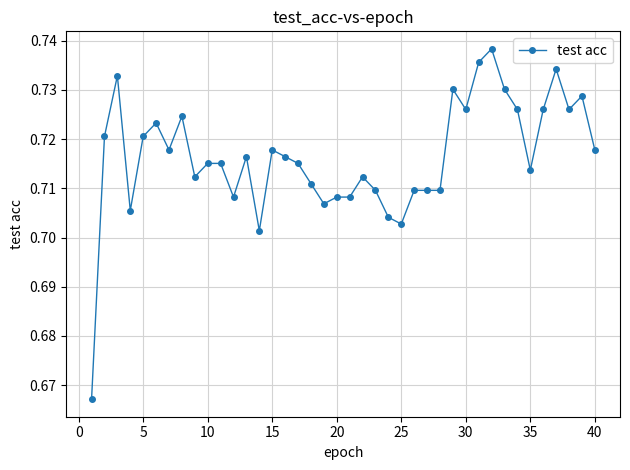

How many values are between 0 and 1?

40